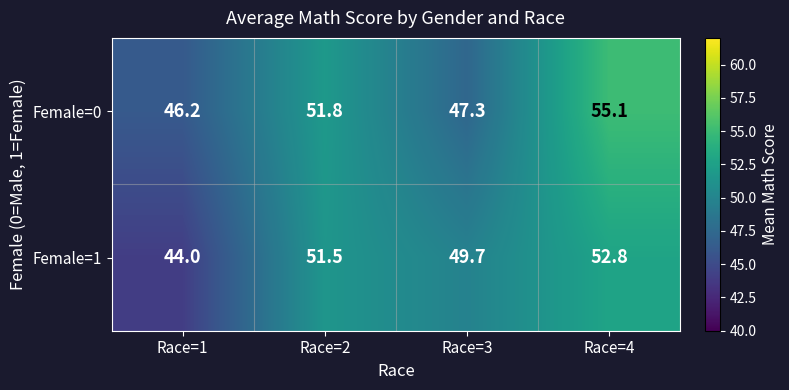

Which series has the largest total across all categories?

Female=0